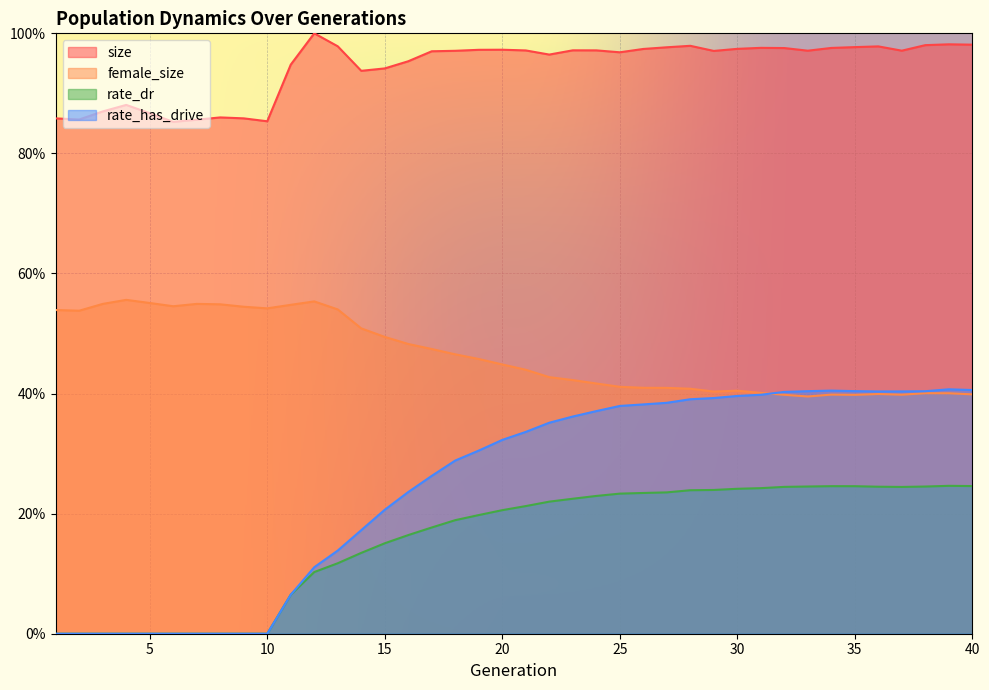

What is the sum of all size values?

37.7